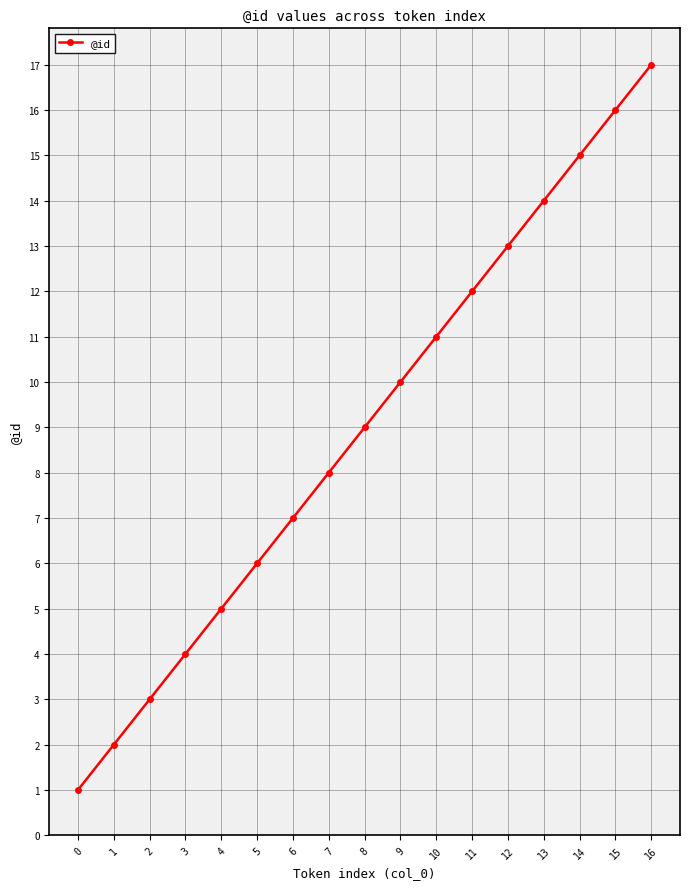

Count the number of data series in this chart.

1